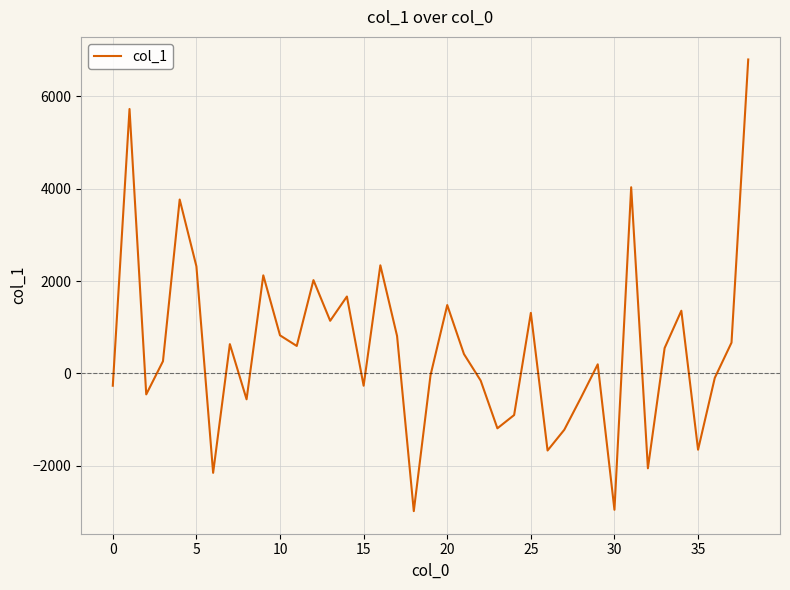

What is the difference between the maximum and second lowest values?

9754.7